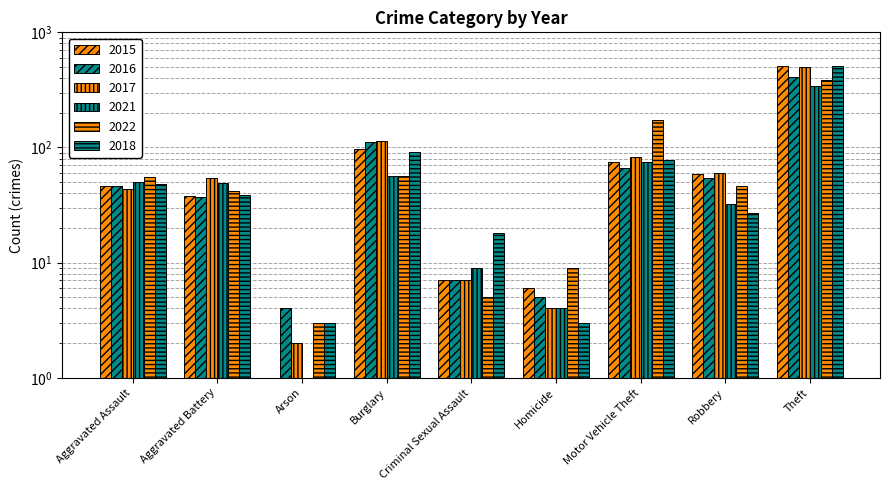

At which category is the sum across all series the highest?

Theft